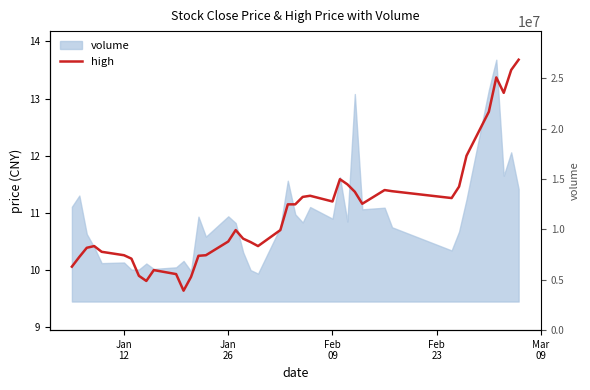

Reading left to right, list all the values displayed in this chart.

10.1	10.2	10.4	10.4	10.3	10.3	10.2	9.9	9.8	10.0	9.9	9.6	9.9	10.2	10.3	10.5	10.7	10.6	10.5	10.4	10.7	11.2	11.2	11.3	11.3	11.2	11.6	11.5	11.4	11.2	11.4	11.4	11.3	11.5	12.0	12.8	13.4	13.1	13.5	13.7